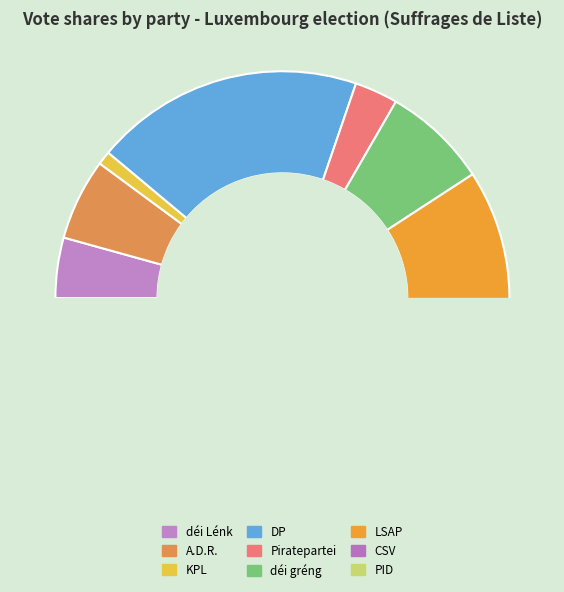

How many slices are in this pie chart?

9